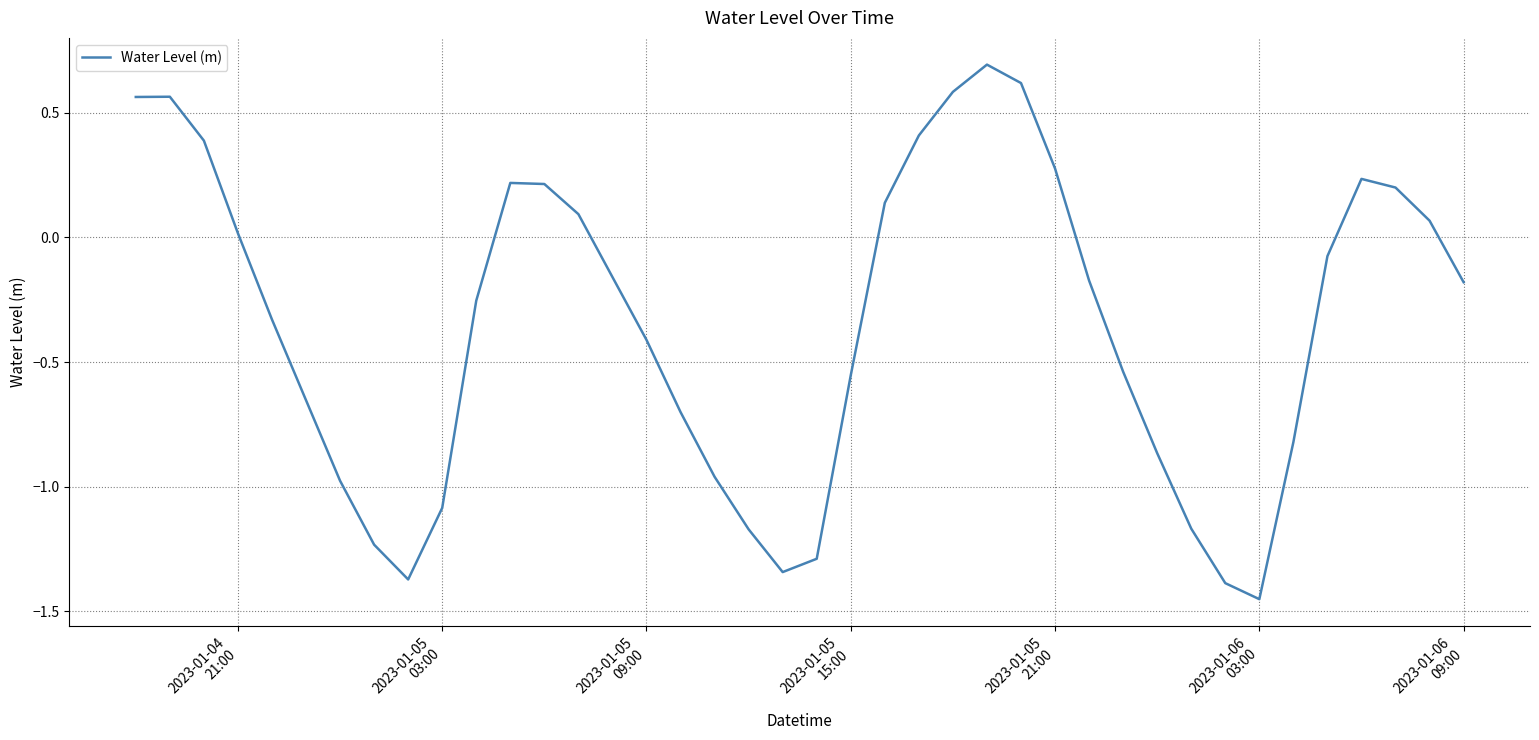

How many values are above zero?

16